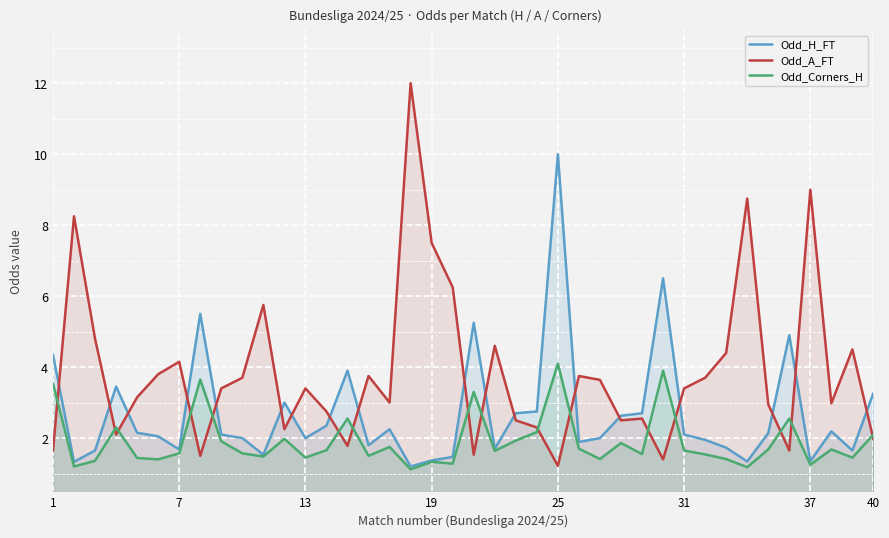

List the series in order of their peak value, highest first.

Odd_A_FT, Odd_H_FT, Odd_Corners_H